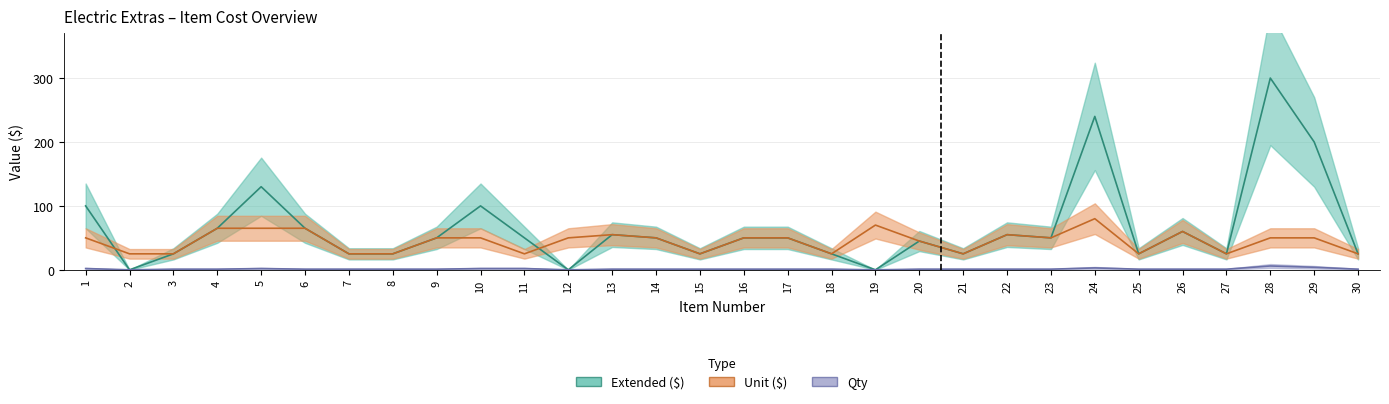

How many interior local peaks does the Qty series have?

3